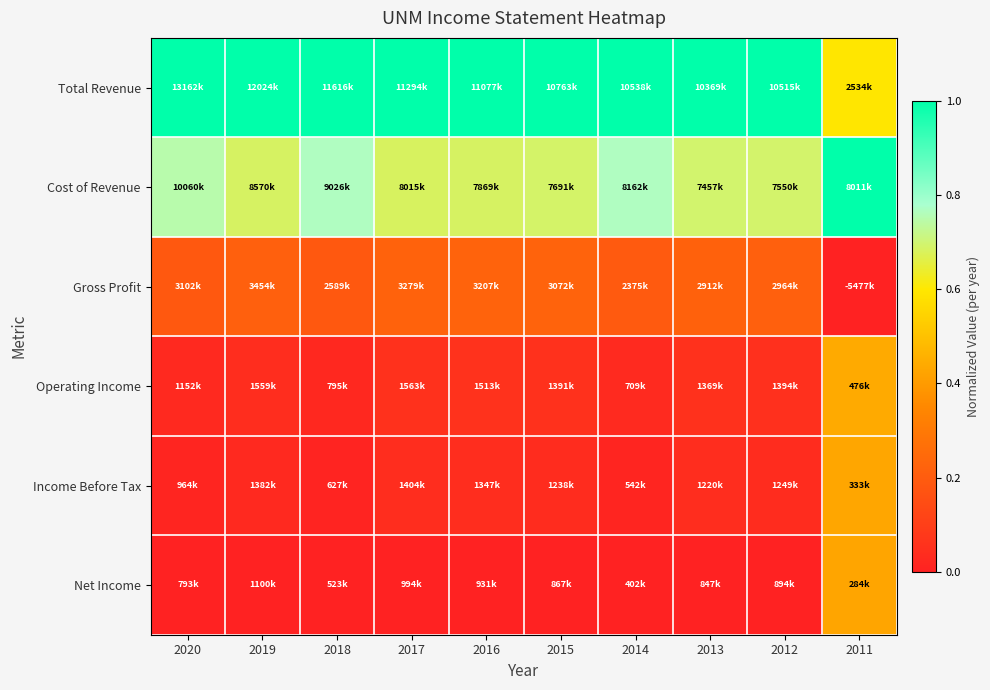

Which has a higher value, 2012 or 2019?

2012